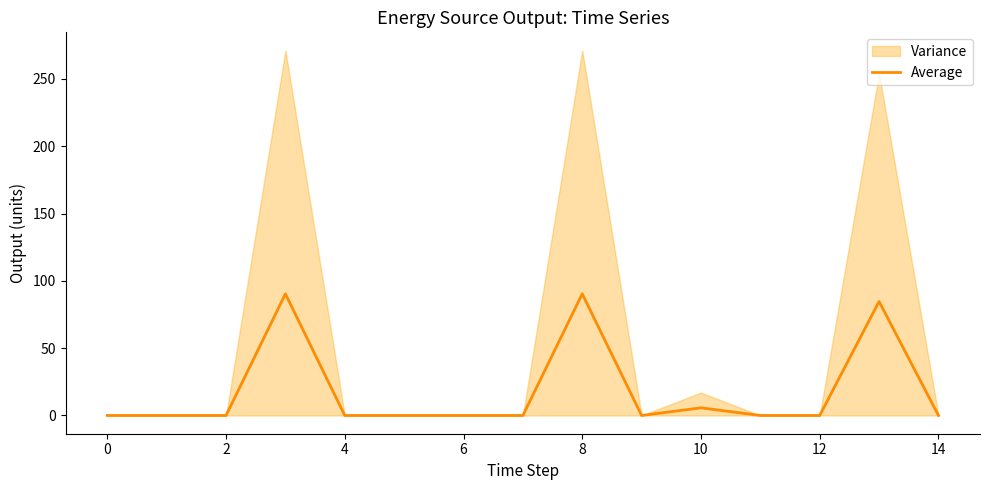

Is it true that Average equals 31.7 at 14?

False